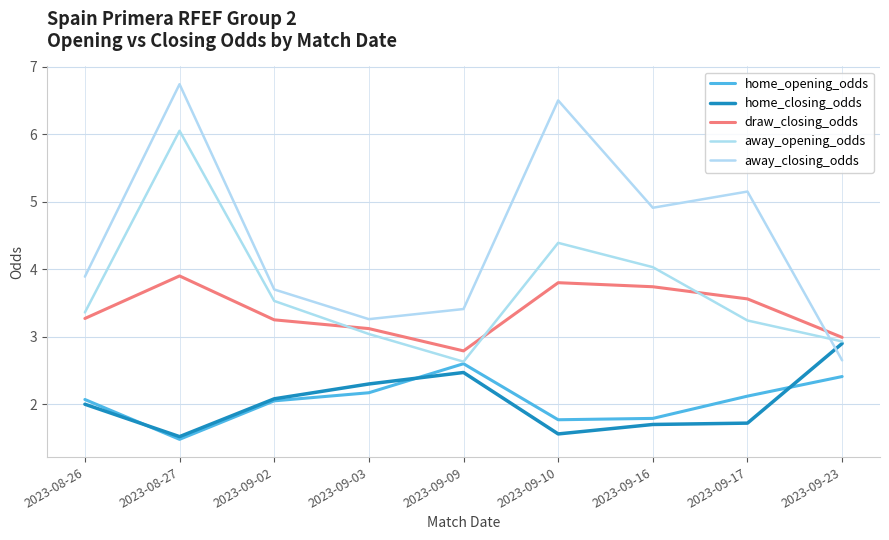

At which category does home_opening_odds reach its first local peak?

2023-09-09